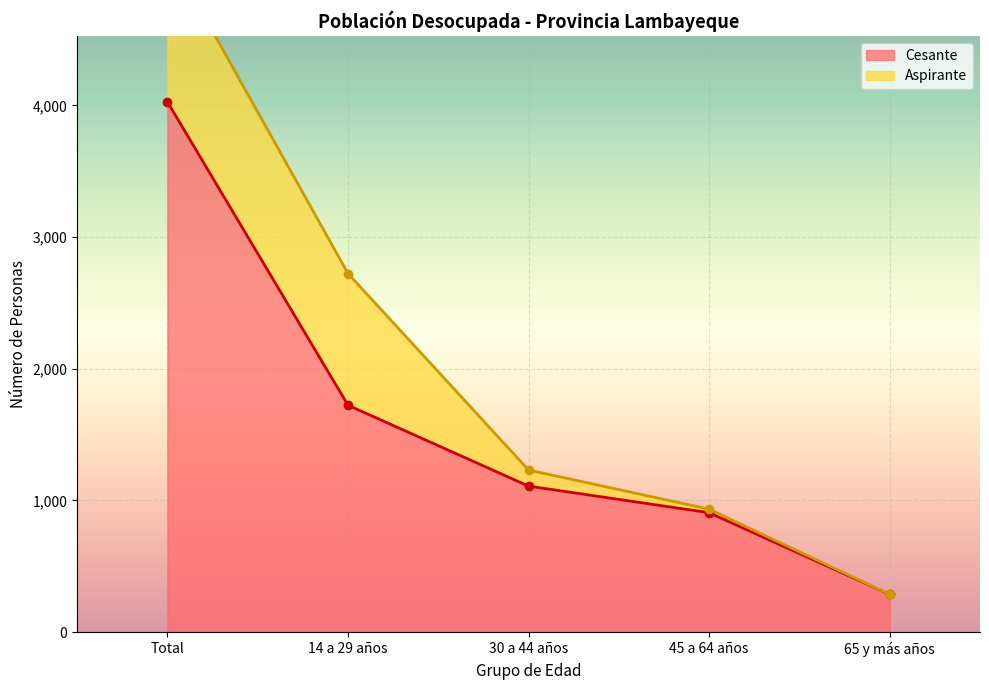

What is the ratio of the value at 30 a 44 años to the value at Total?

0.3